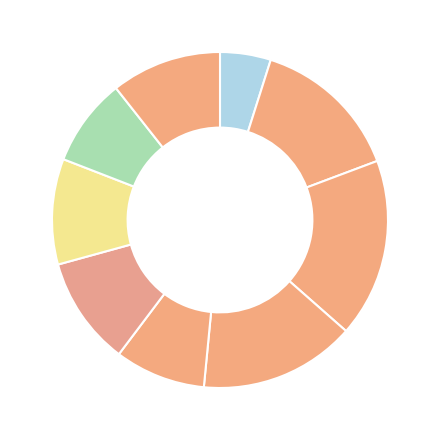

Count the number of slices in the pie.

9